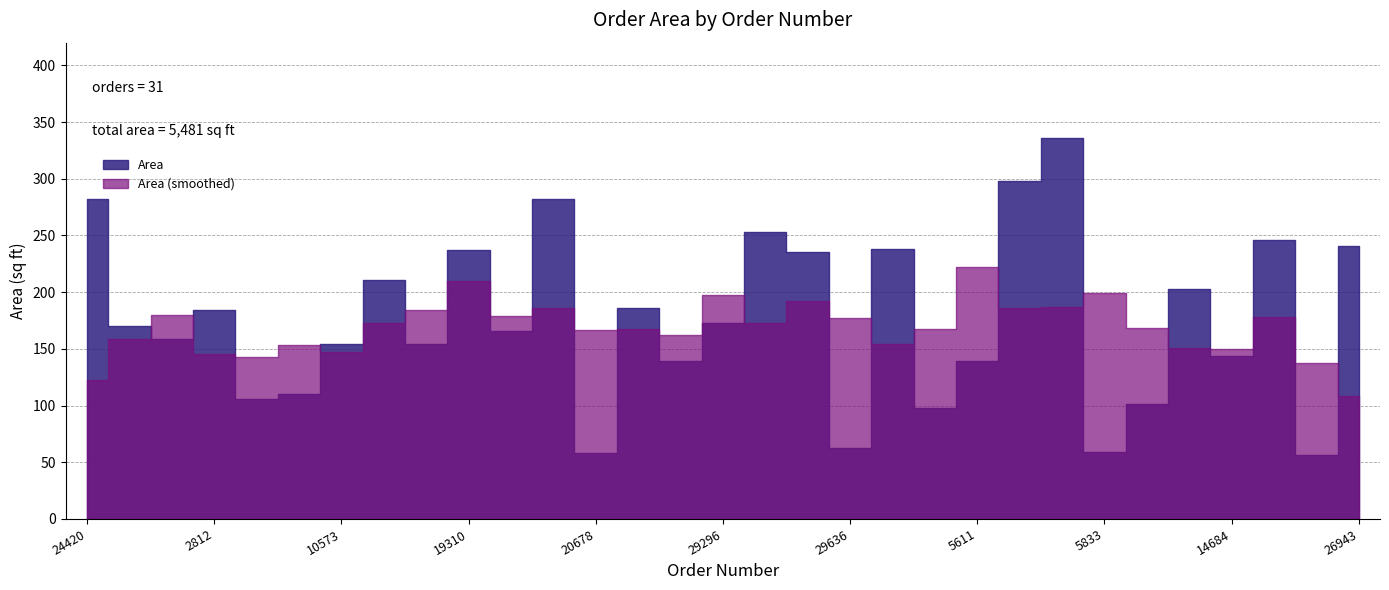

Reading right to left, list all the values displayed in this chart.

26943=241	37418=56	3400=246	14684=144	14590=203	4551=101	5833=59	3153=336	3144=298	5611=139	28754=98	7845=238	29636=63	17547=235	32911=253	29296=173	191=139	17117=186	20678=58	32334=282	32350=166	19310=237	10713=154	22549=211	10573=154	34356=110	33085=106	2812=184	25973=159	37845=170	24420=282